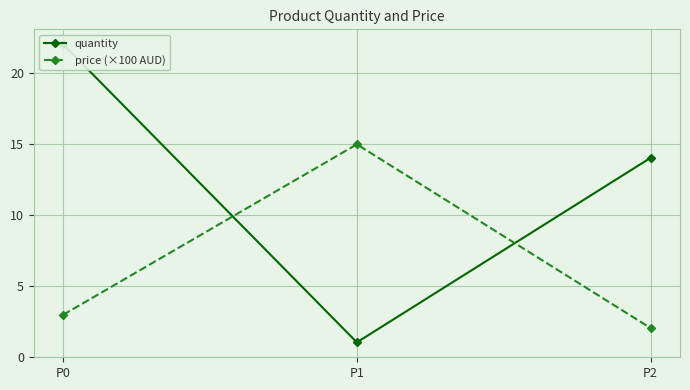

What is the sum of all price (×100 AUD) values?

19.9